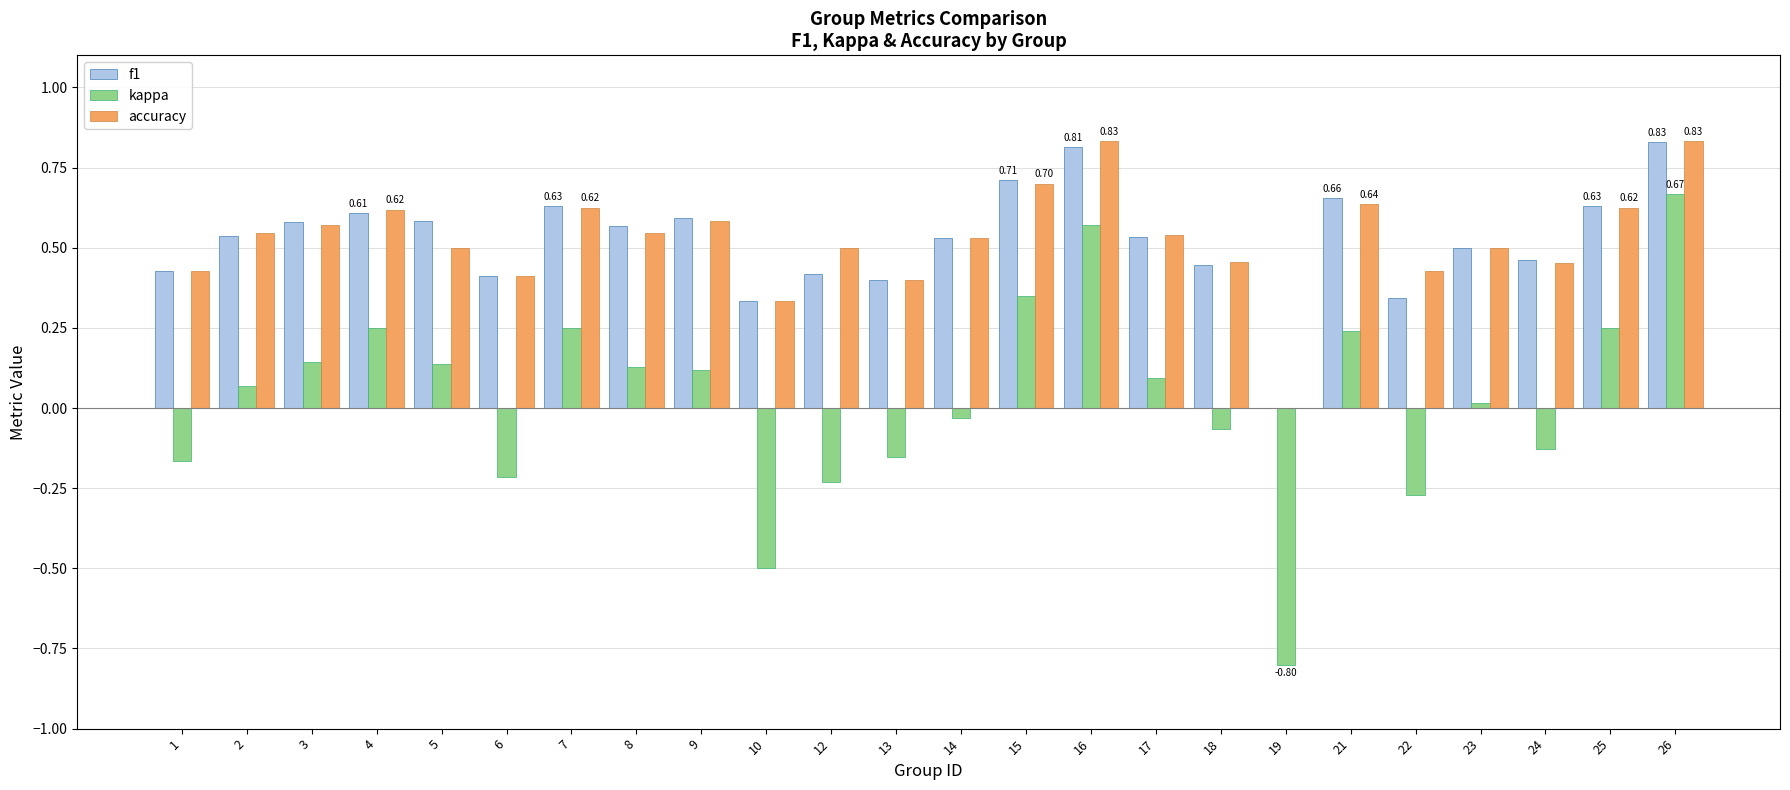

Are the bars grouped side by side (vs. stacked)?

Yes